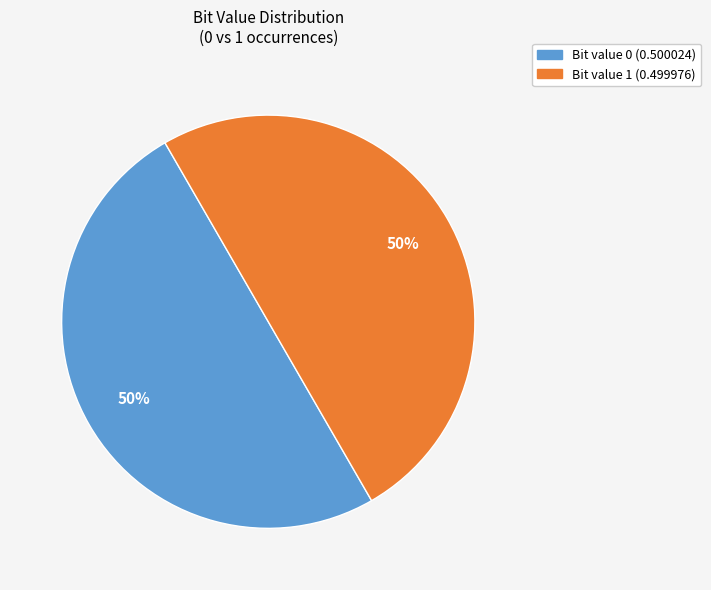

To the nearest percent, what is the average slice percentage?

50%